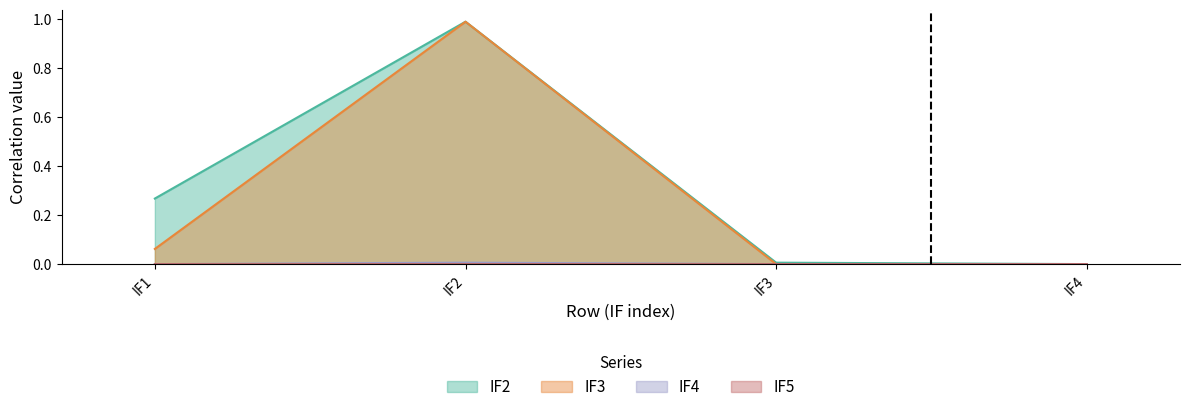

Does the chart display data point markers on the line(s)?

No